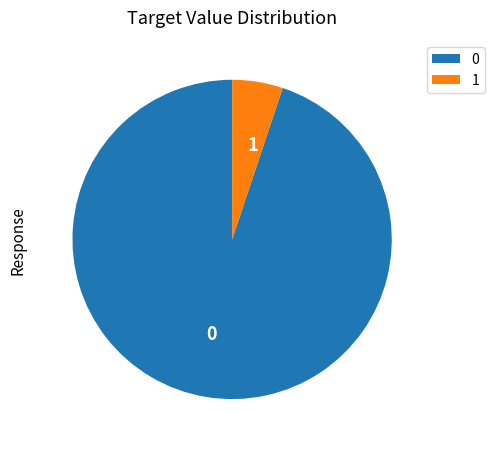

Rank the categories by value from lowest to highest.

1, 0